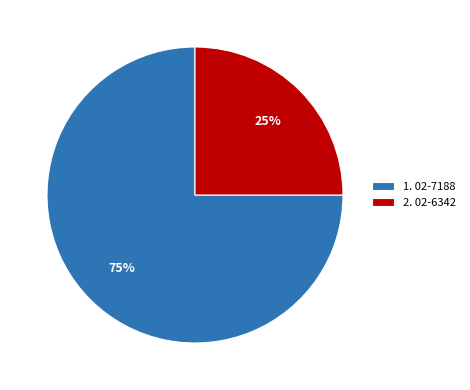

To the nearest percent, what portion does 1. 02-7188 represent?

75%